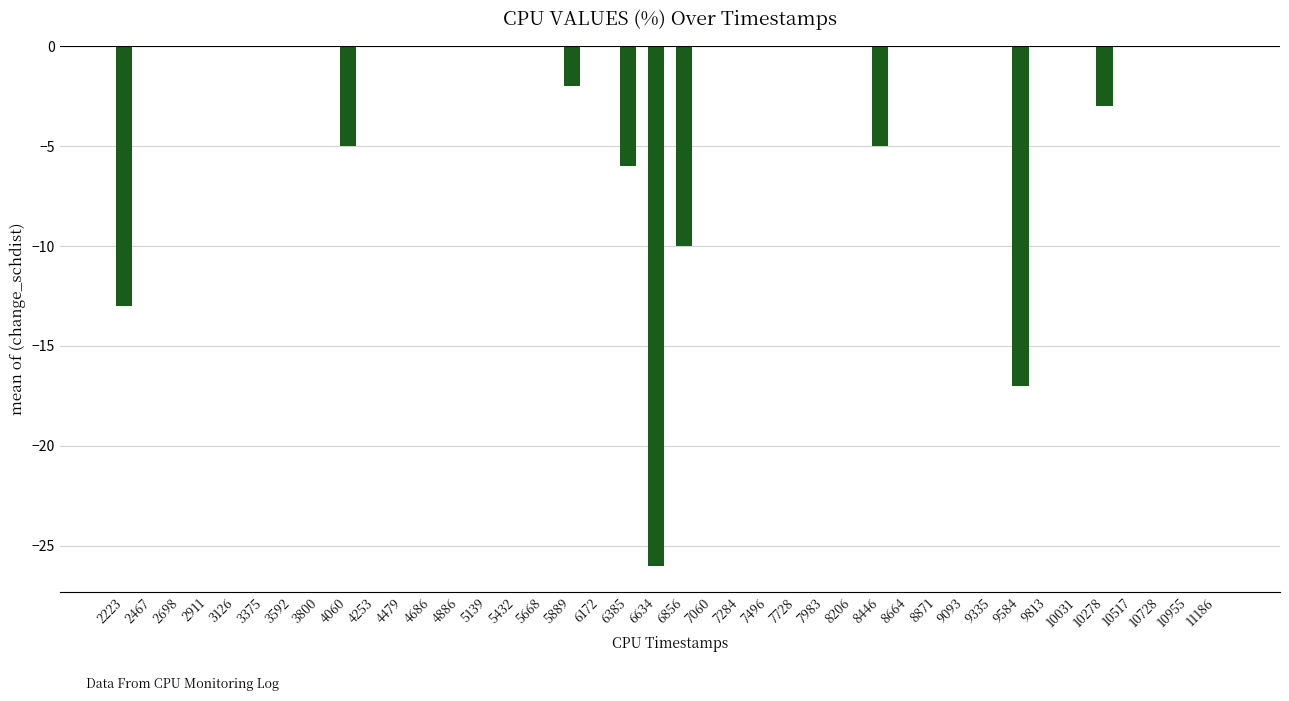

What is the change in value from 2223 to 5668?

+13